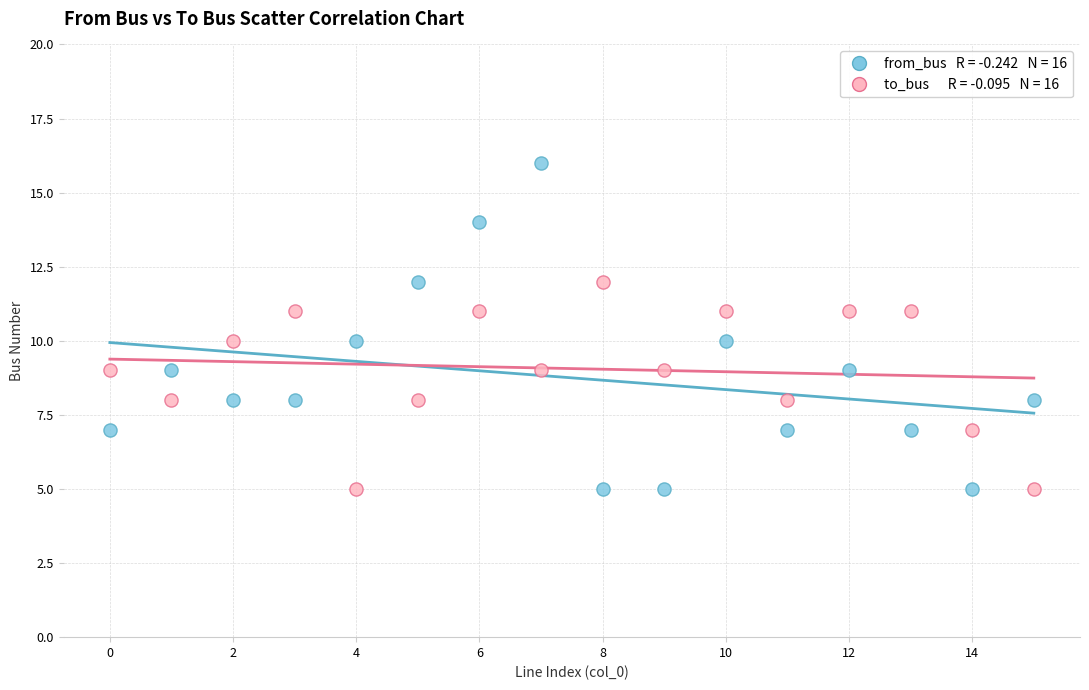

Across all data points, what is the range of Y values (max minus min)?

11